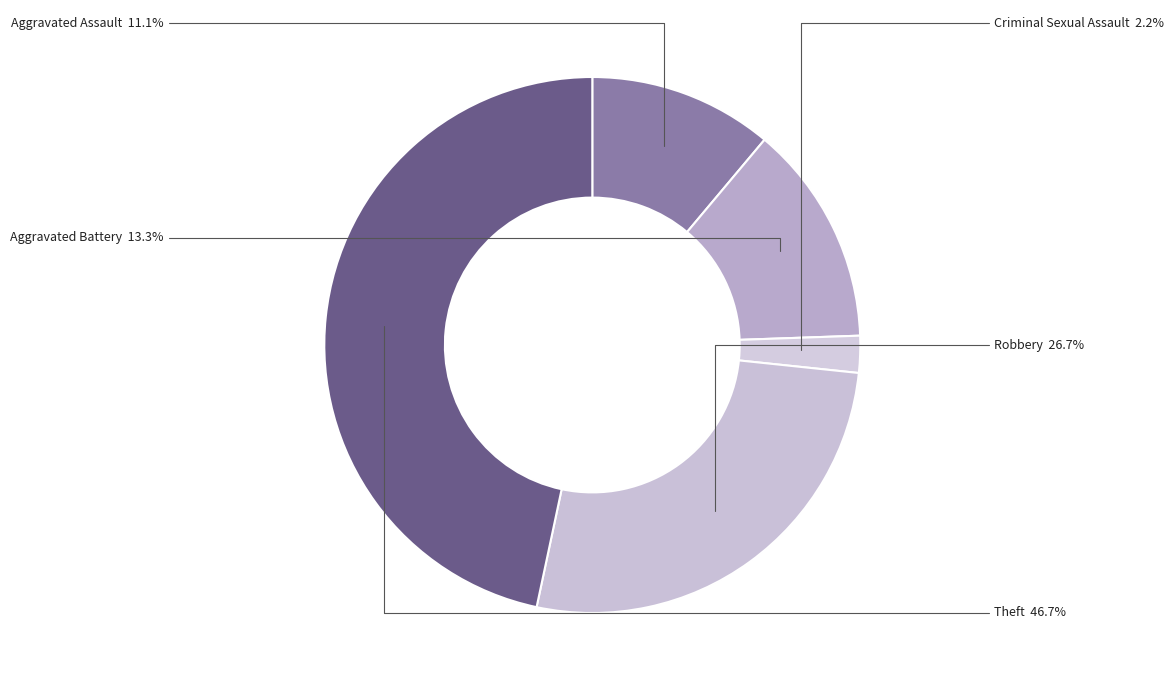

Count the number of slices in the pie.

5